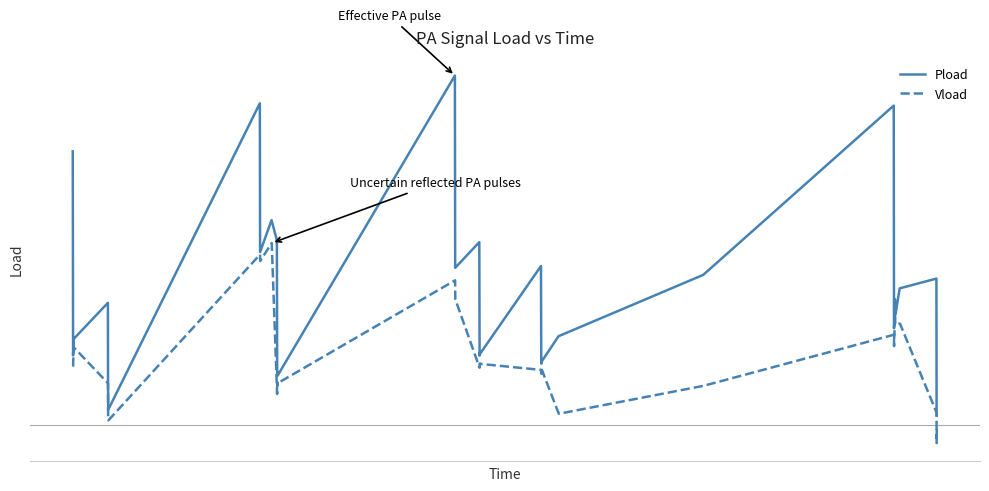

Reading left to right, extract all data points from this chart.

Pload: 0.2	0.0	0.1	0.1	0.1	0.0	0.0	0.2	0.1	0.1	0.1	0.0	0.0	0.0	0.0	0.2	0.1	0.1	0.0	0.1	0.1	0.1	0.0	0.0	0.0	0.0	0.1	0.1	0.2	0.1	0.1	0.1	0.1	0.1	0.1	0.1	0.1	0.1	0.0	0.0
Vload: 0.0	0.0	0.1	0.1	0.0	0.0	0.0	0.1	0.1	0.1	0.0	0.0	0.0	0.0	0.0	0.1	0.1	0.0	0.0	0.0	0.0	0.0	0.0	0.0	0.0	0.0	0.0	0.0	0.1	0.1	0.1	0.1	0.1	0.1	0.1	0.1	0.1	0.0	-0.0	-0.0